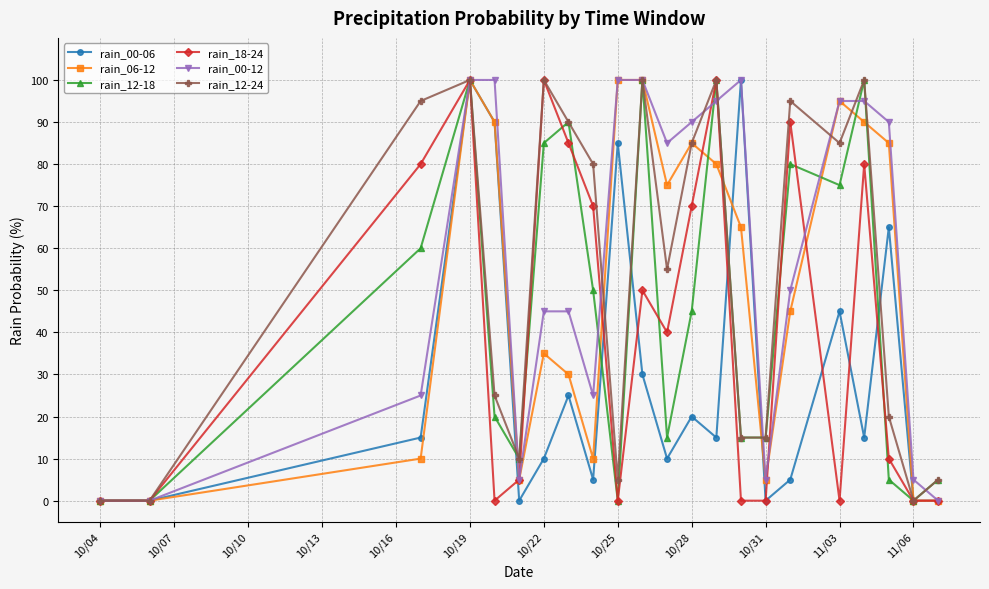

True or false: rain_00-12 has more than 0 points higher than both neighbors.

True